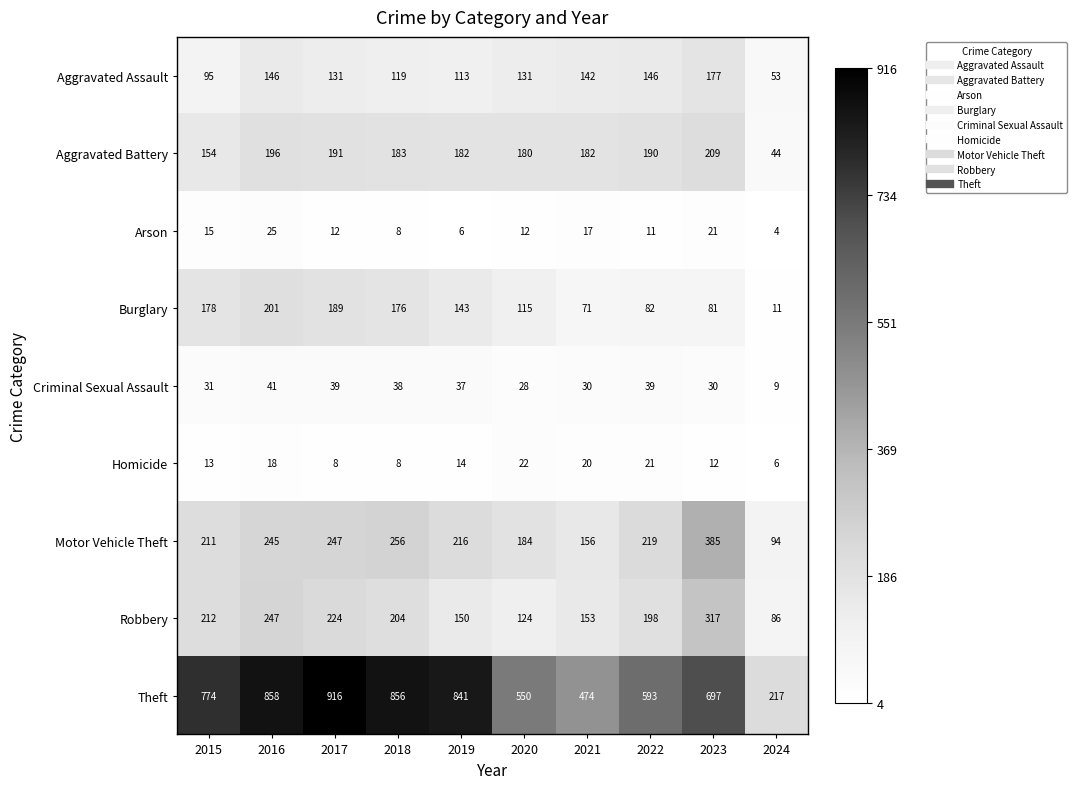

What is the minimum value shown in the chart?

4